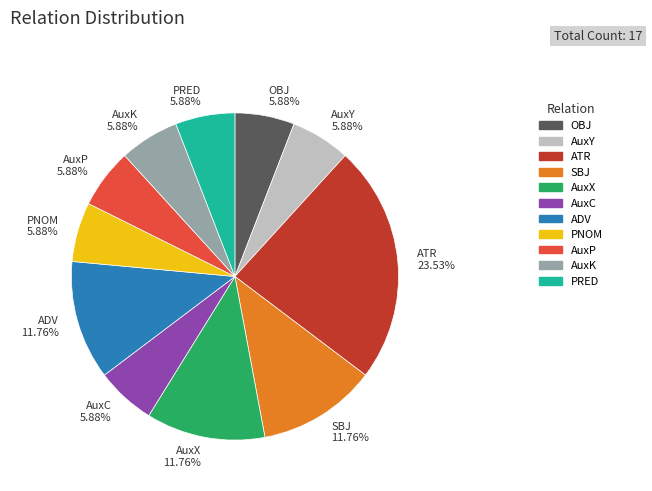

To the nearest percent, what portion does AuxP represent?

6%